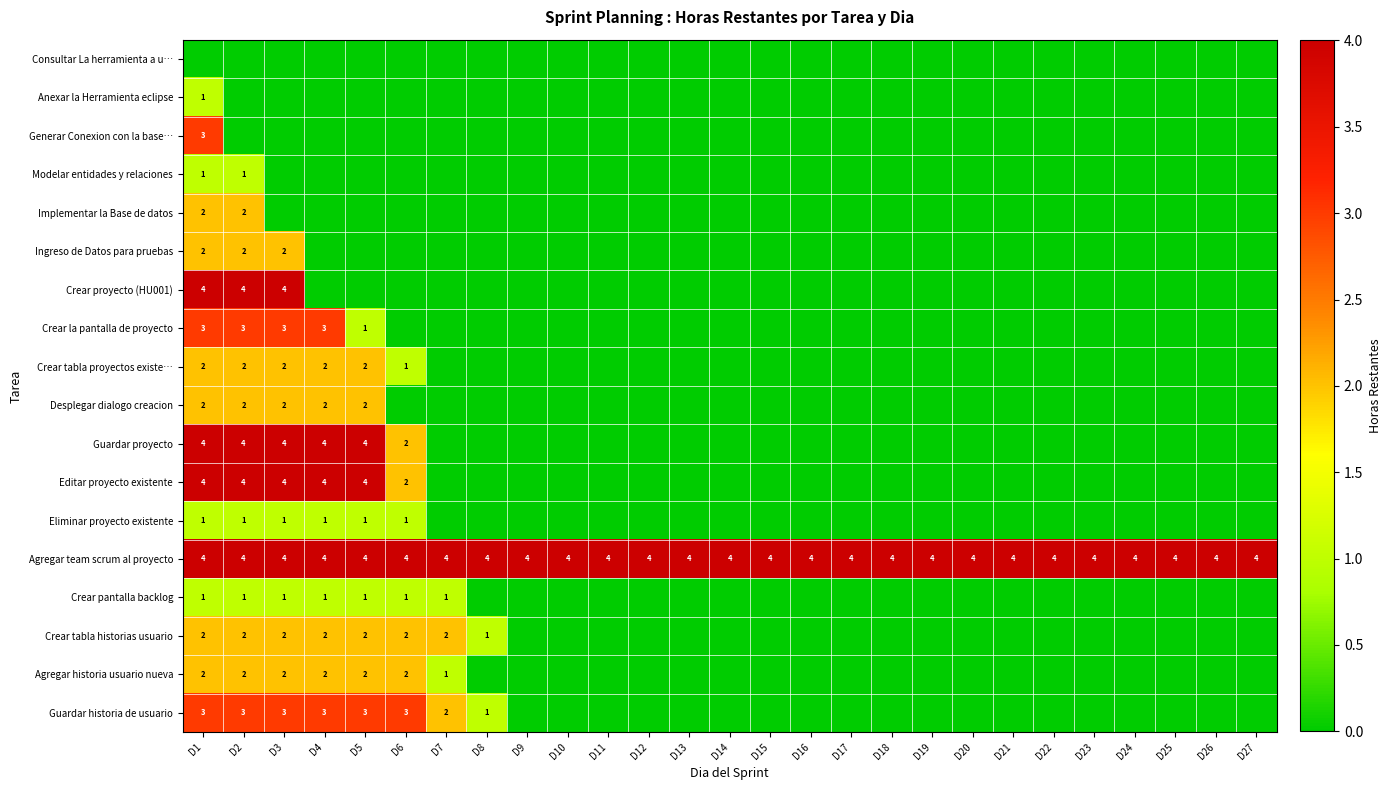

True or false: Agregar historia usuario nueva has a value of 1 at D6.

False